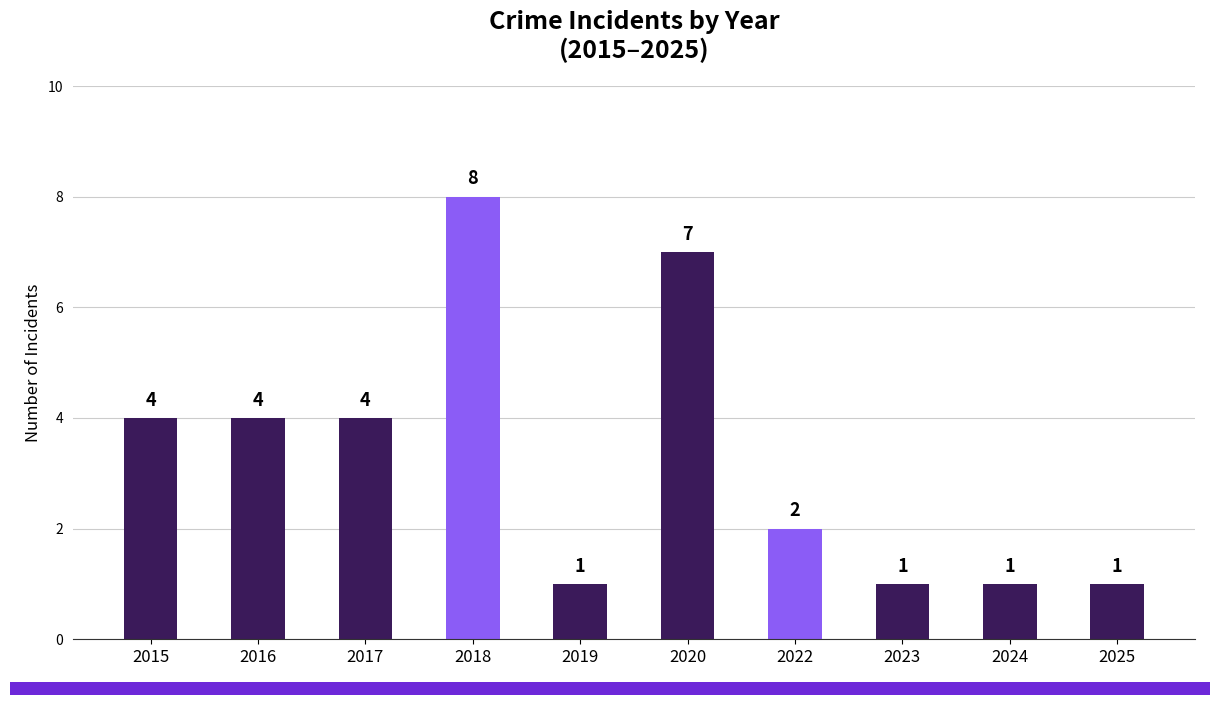

What value does the data have at 2016?

4